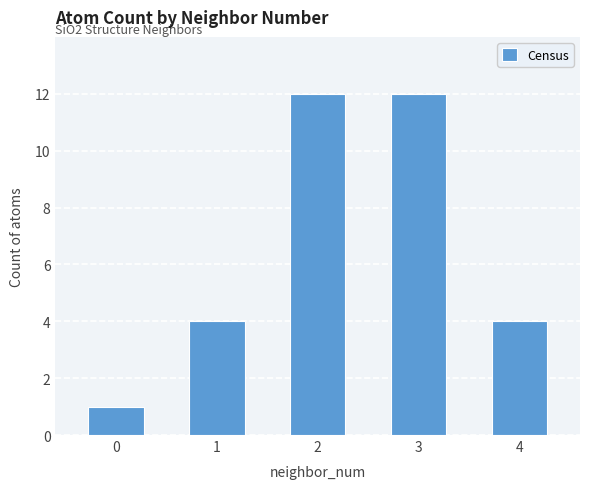

Count the number of categories in the chart.

5